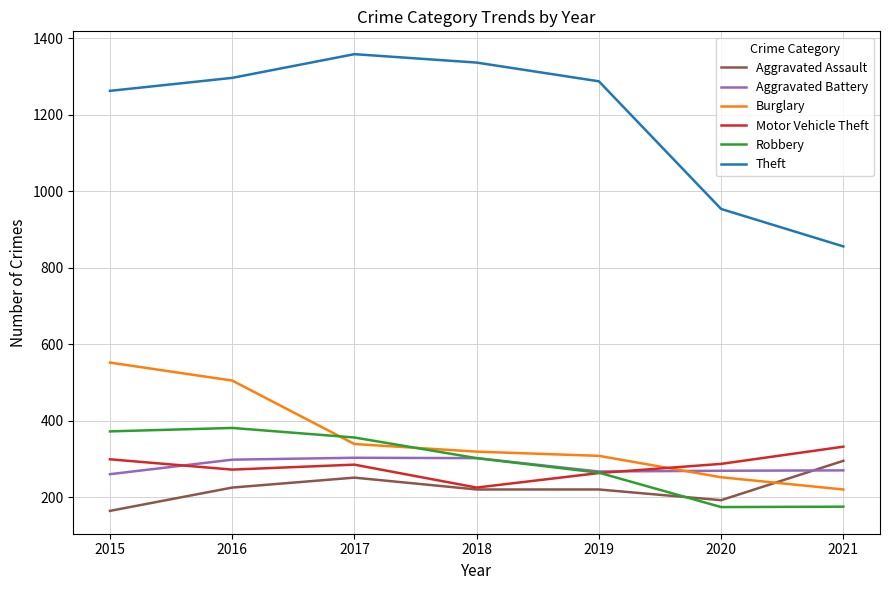

True or false: Theft and Motor Vehicle Theft cross at least once.

False